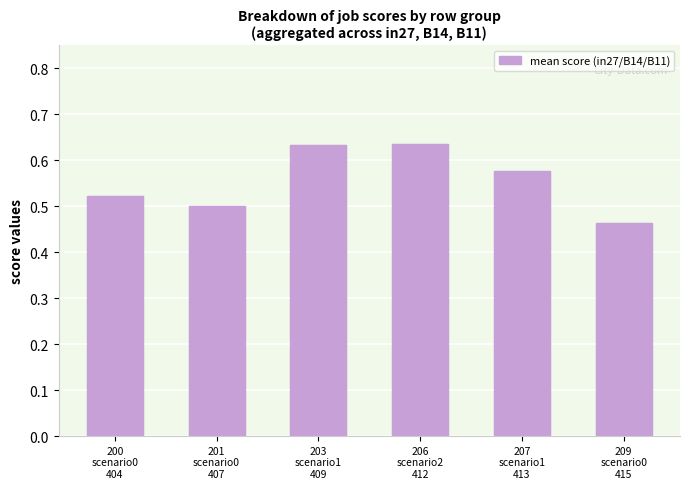

How many values are between 0 and 1?

6